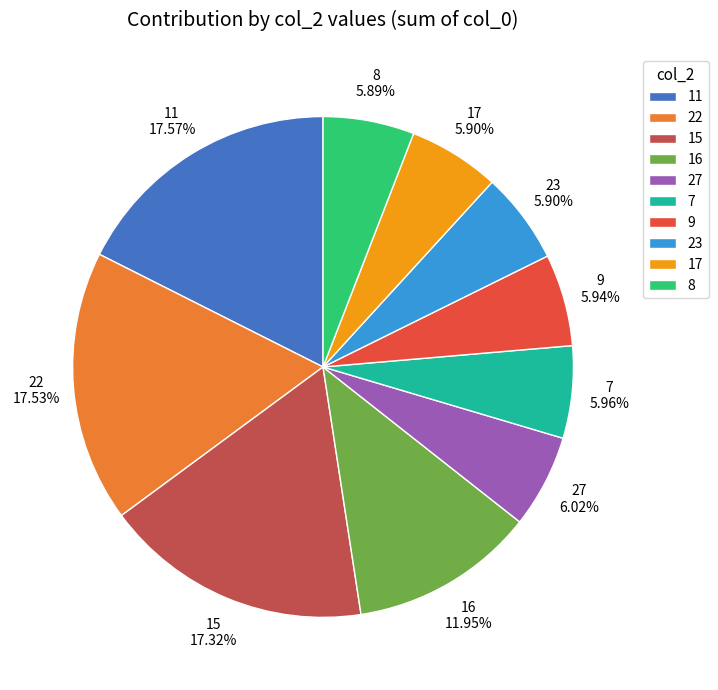

How many segments does this pie chart have?

10